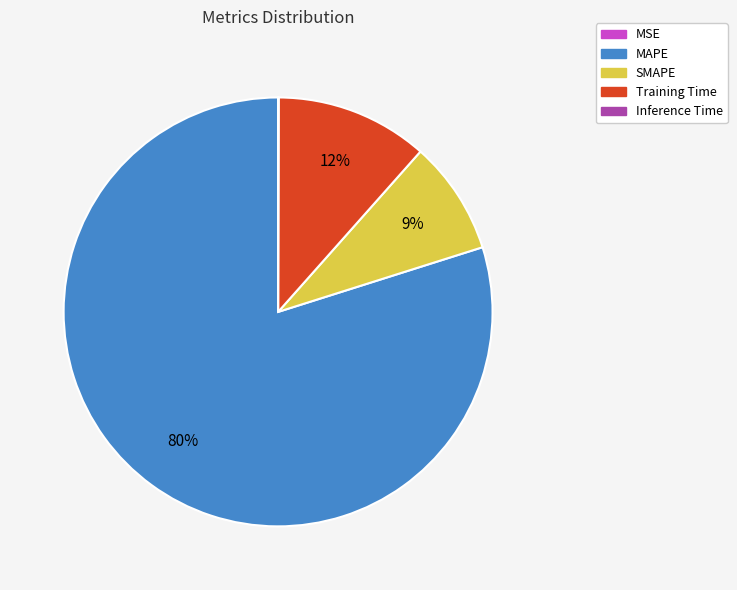

Between Training Time and SMAPE, which is larger?

Training Time